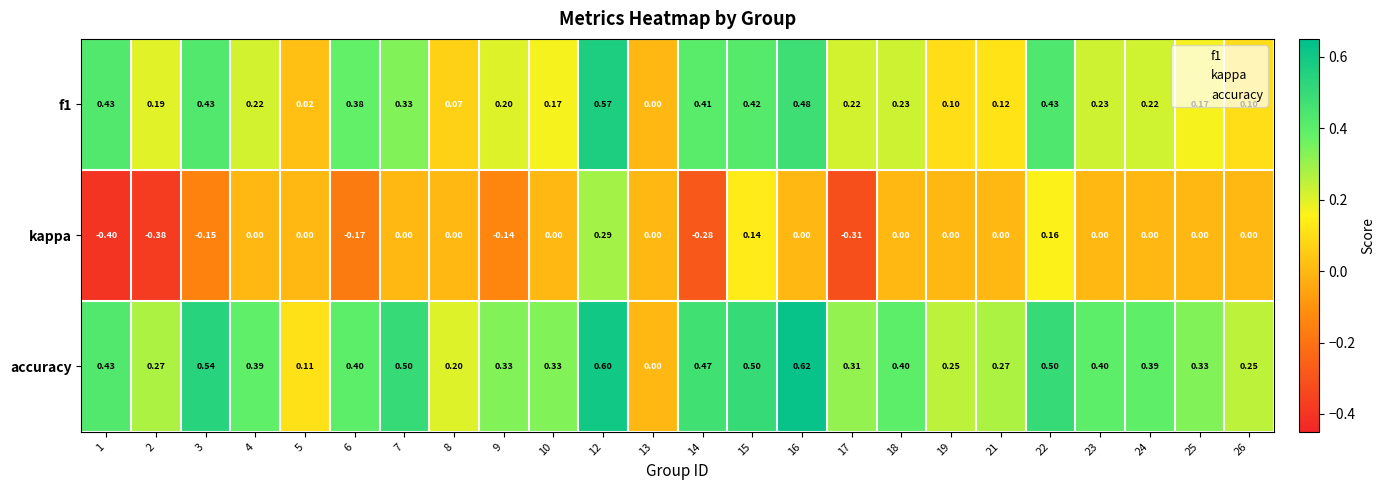

Which series has the largest range (max minus min)?

kappa